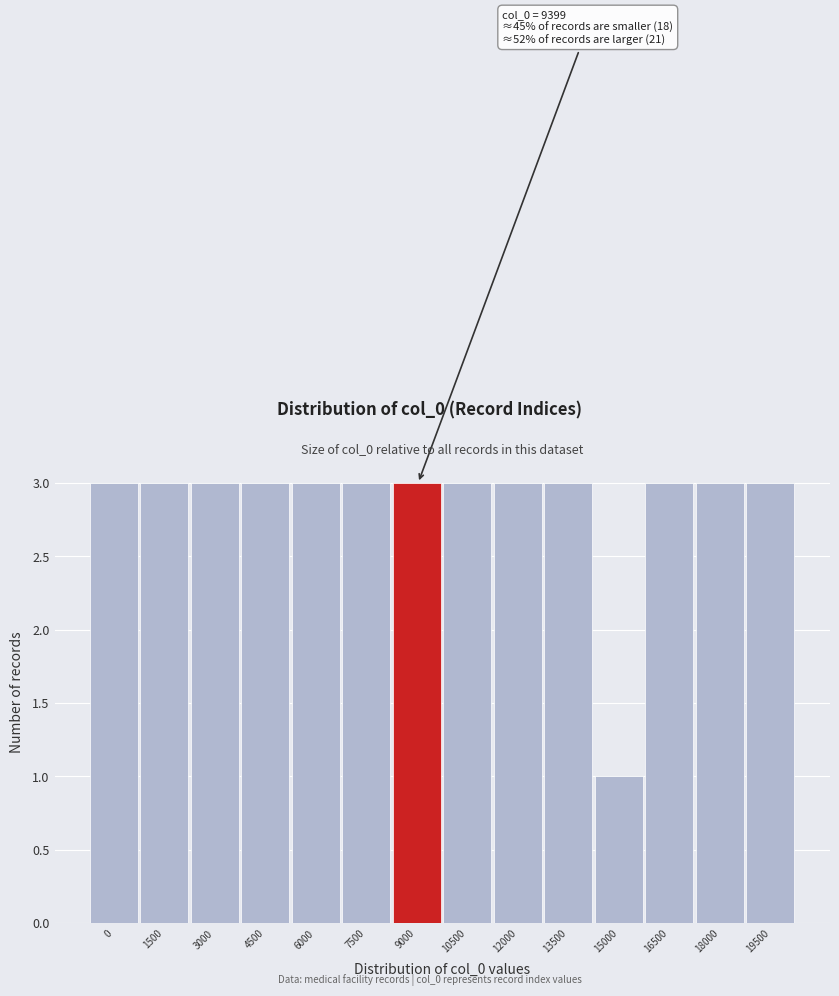

Reading left to right, transcribe all the data shown in this chart.

3	3	3	3	3	3	3	3	3	3	1	3	3	3